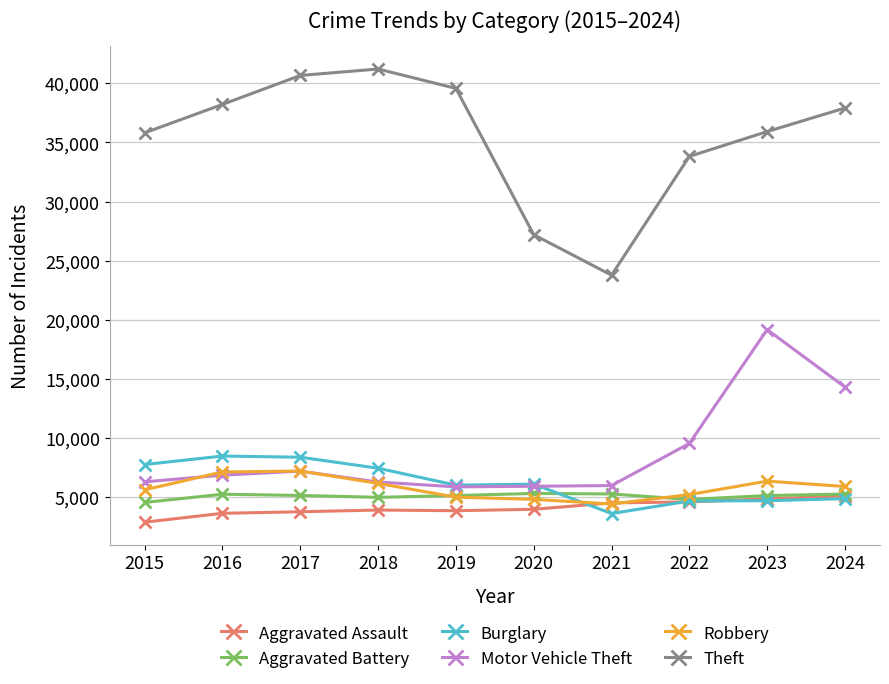

What is the spread (max minus min) of values at 2016?

34580